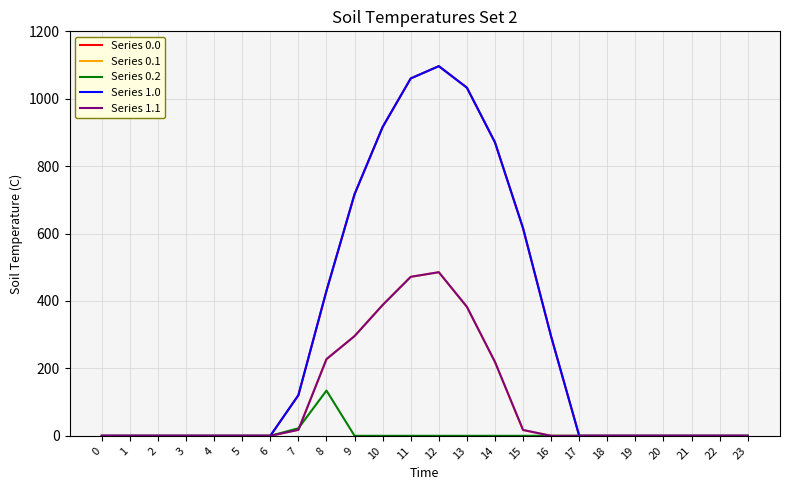

True or false: Series 1.1 and Series 1.0 intersect in this chart.

False